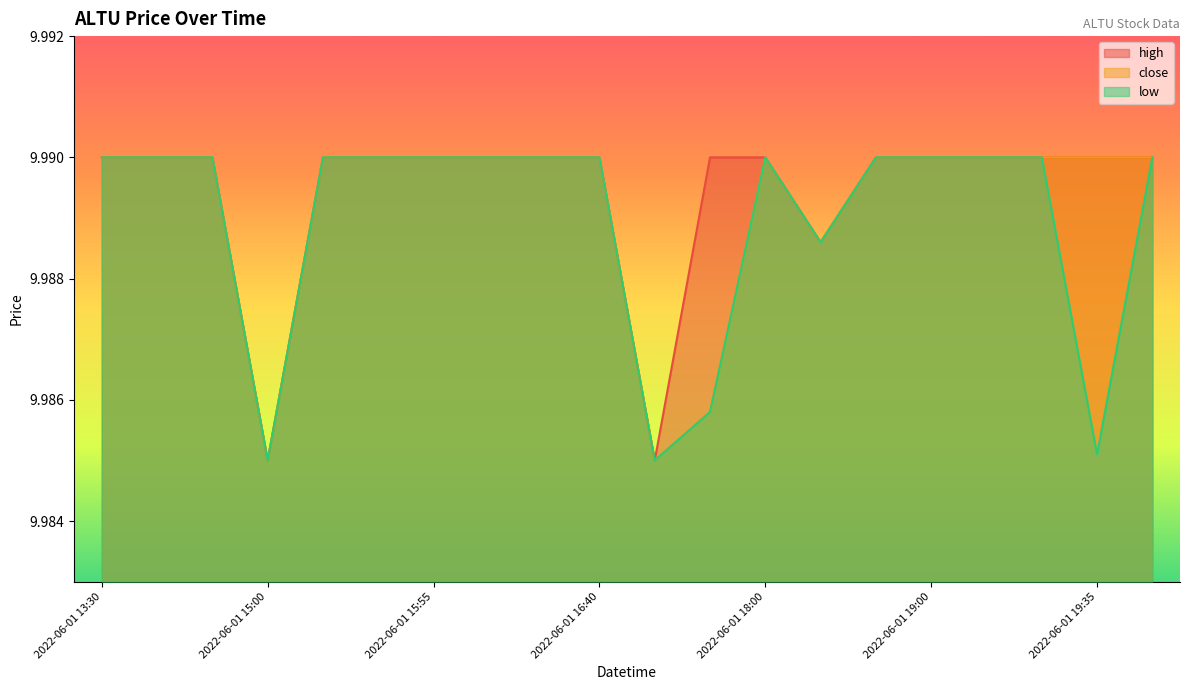

Rank the categories by high value from lowest to highest.

2022-06-01 15:00, 2022-06-01 17:35, 2022-06-01 18:05, 2022-06-01 13:30, 2022-06-01 14:15, 2022-06-01 14:55, 2022-06-01 15:20, 2022-06-01 15:45, 2022-06-01 15:55, 2022-06-01 16:15, 2022-06-01 16:35, 2022-06-01 16:40, 2022-06-01 17:55, 2022-06-01 18:00, 2022-06-01 18:35, 2022-06-01 19:00, 2022-06-01 19:25, 2022-06-01 19:30, 2022-06-01 19:35, 2022-06-01 19:40